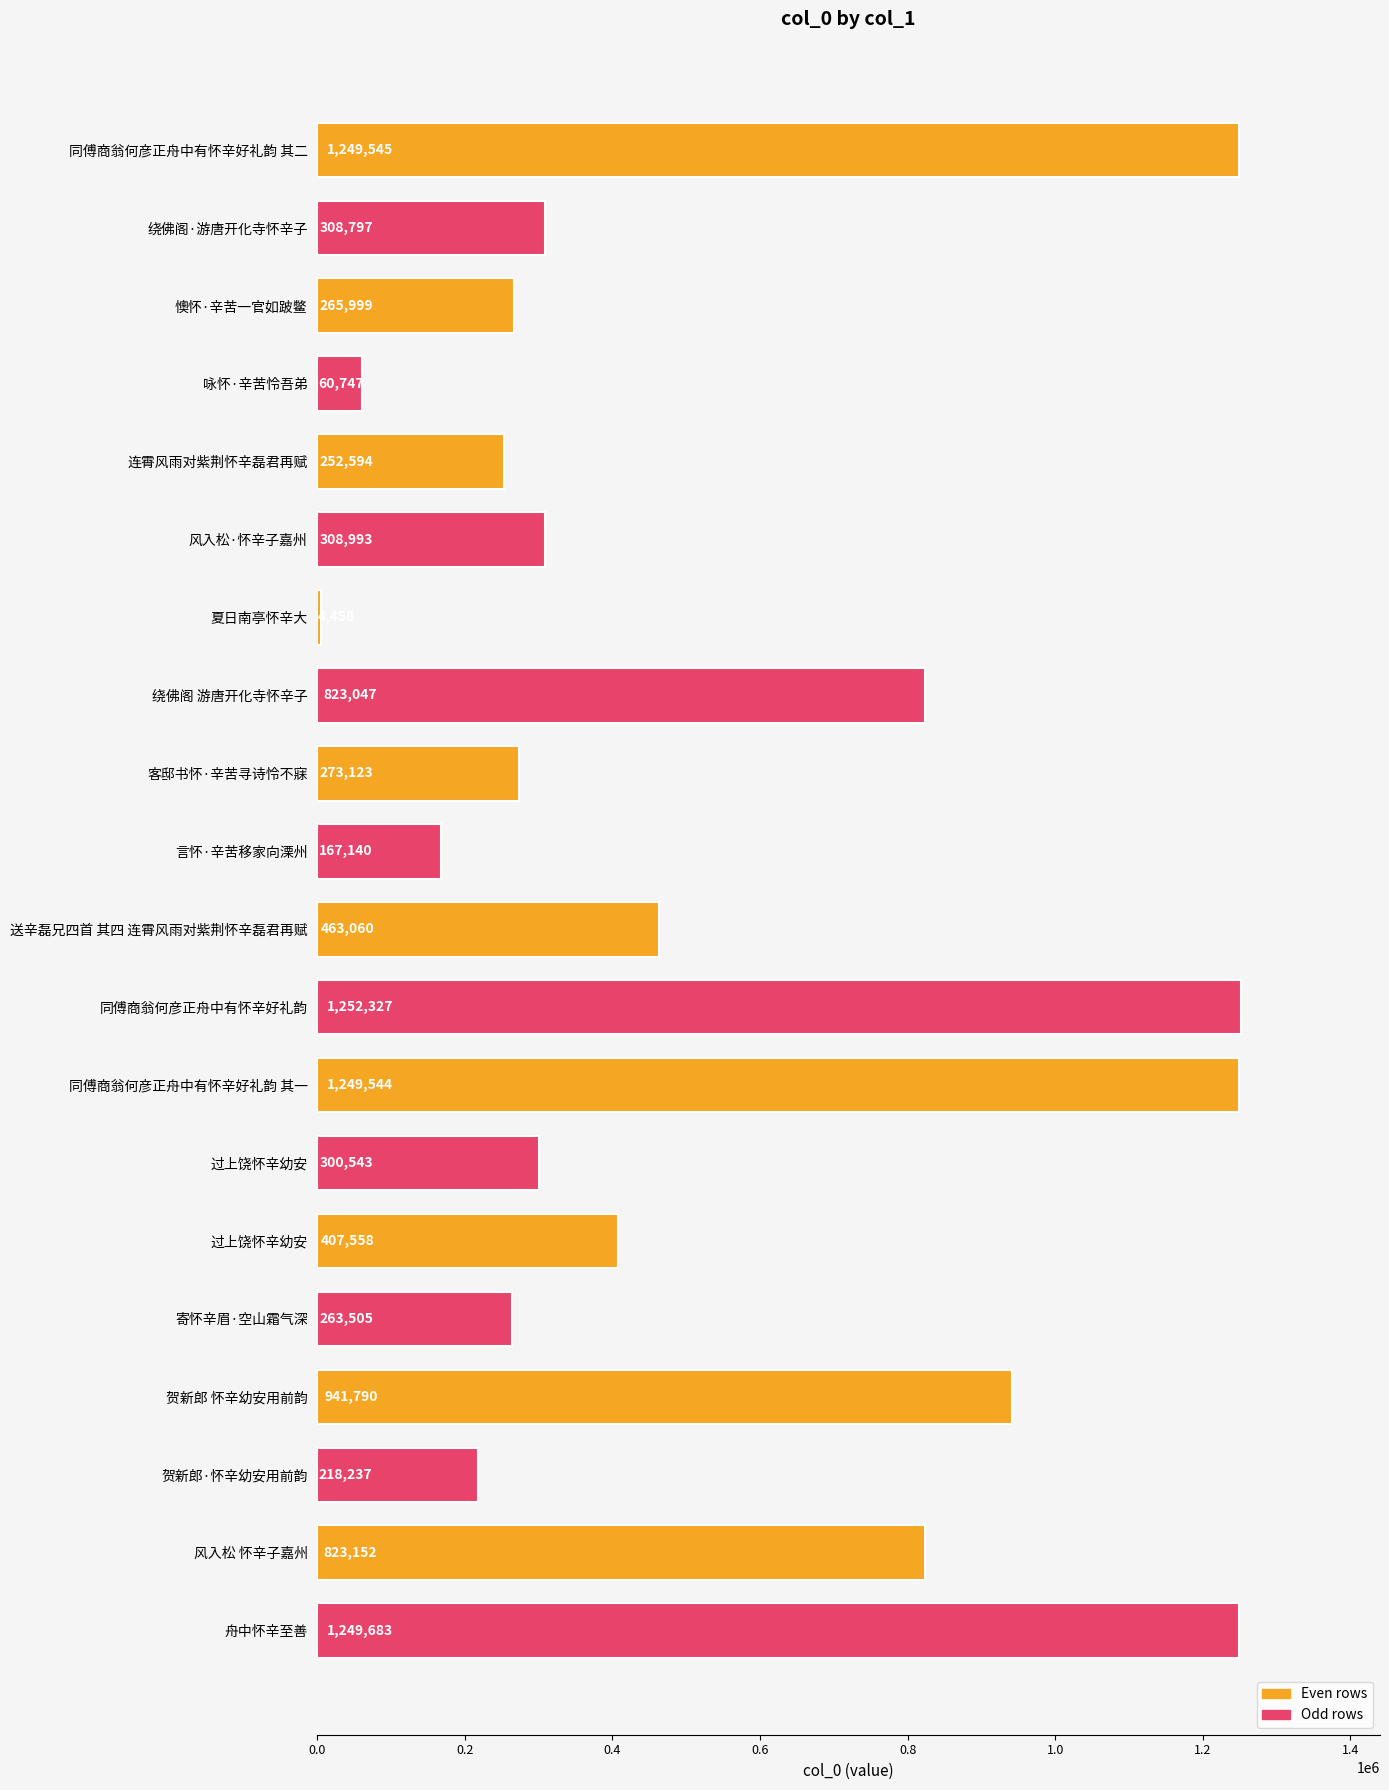

Does the chart contain any negative values?

No